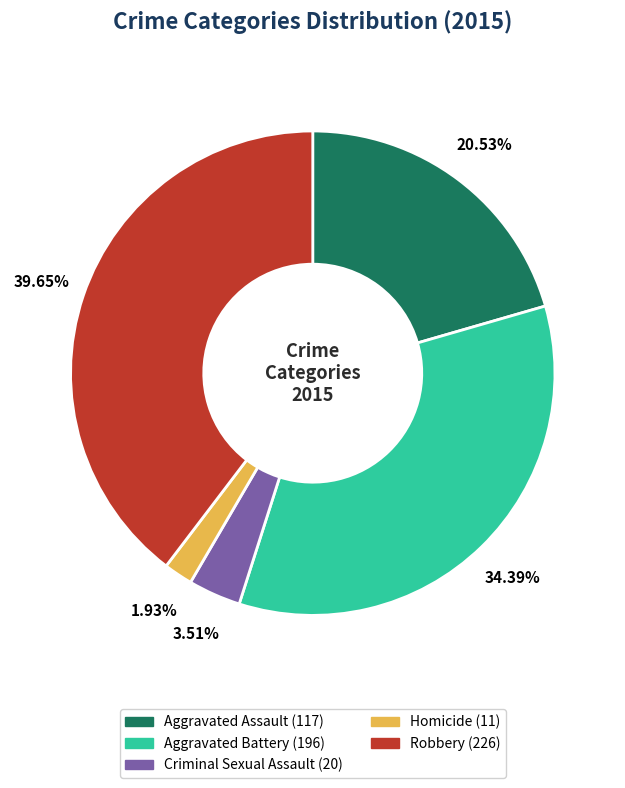

To the nearest percent, what is the combined percentage of Criminal Sexual Assault and Robbery?

43%